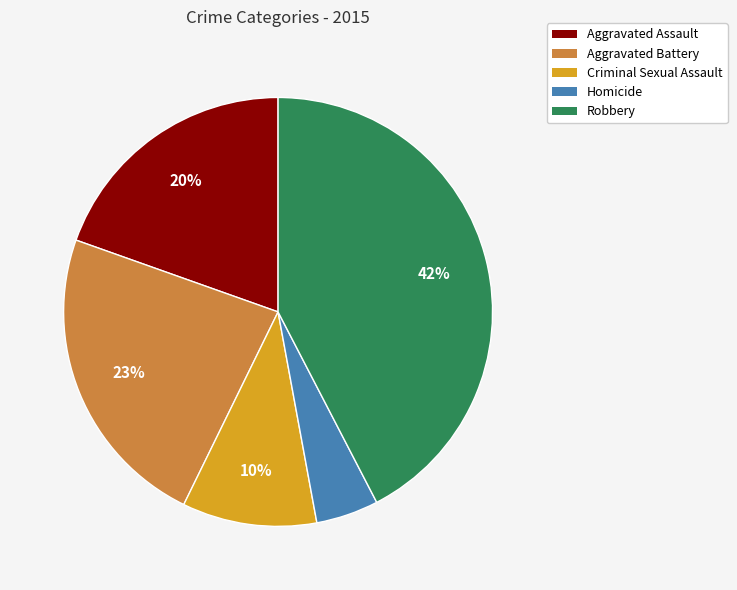

To the nearest percent, what portion does Criminal Sexual Assault represent?

10%